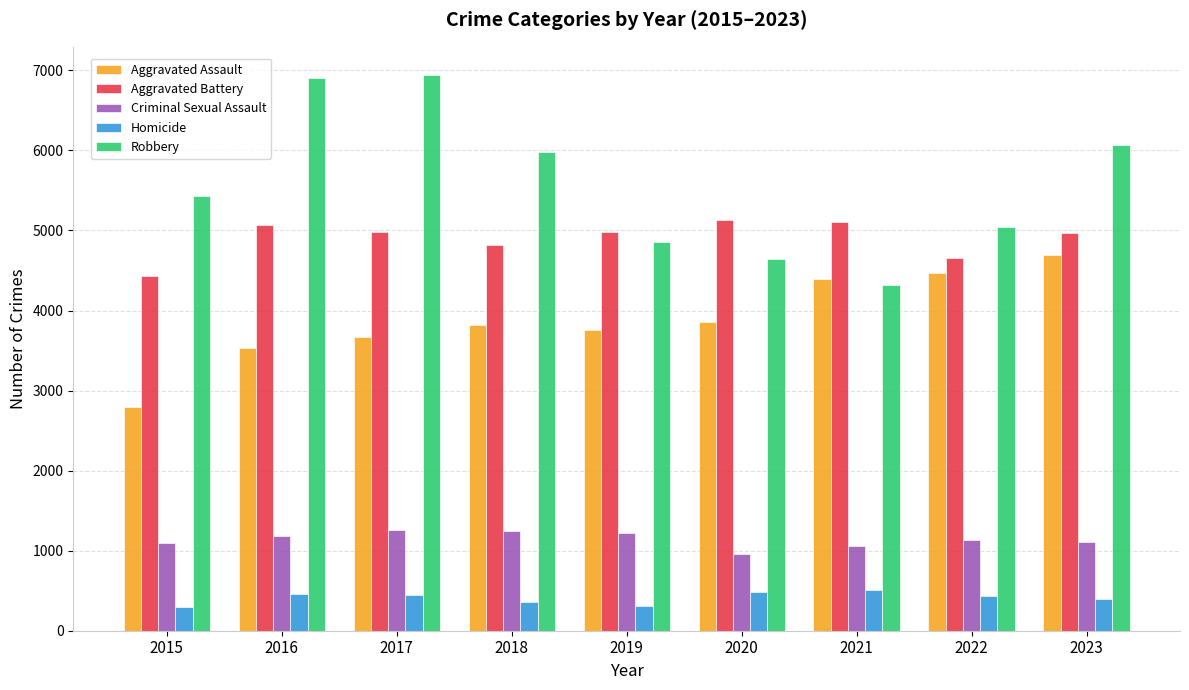

What is the minimum value for Criminal Sexual Assault?

954